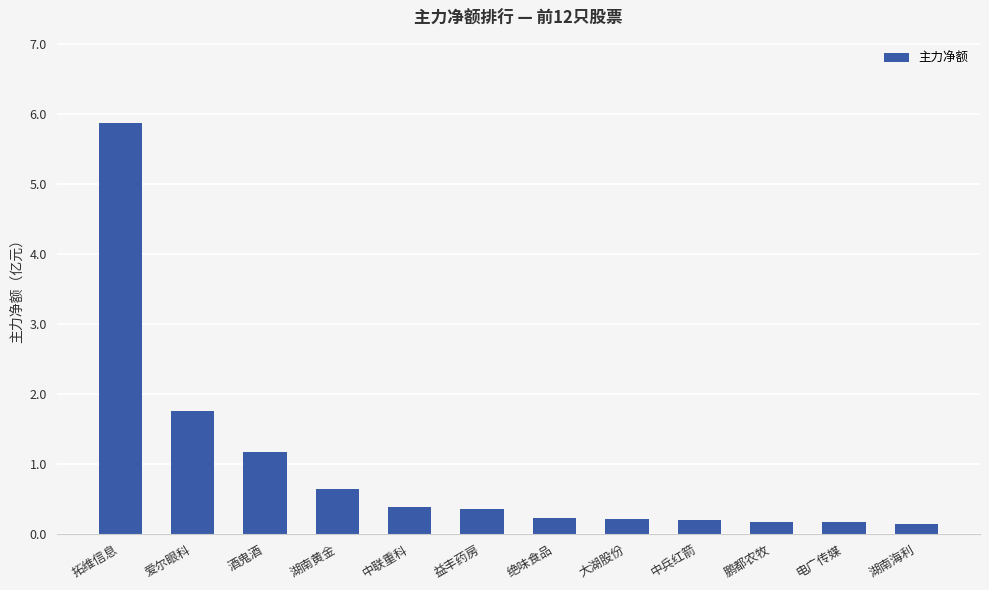

Is it true that the value at 中兵红箭 is 0.2?

True